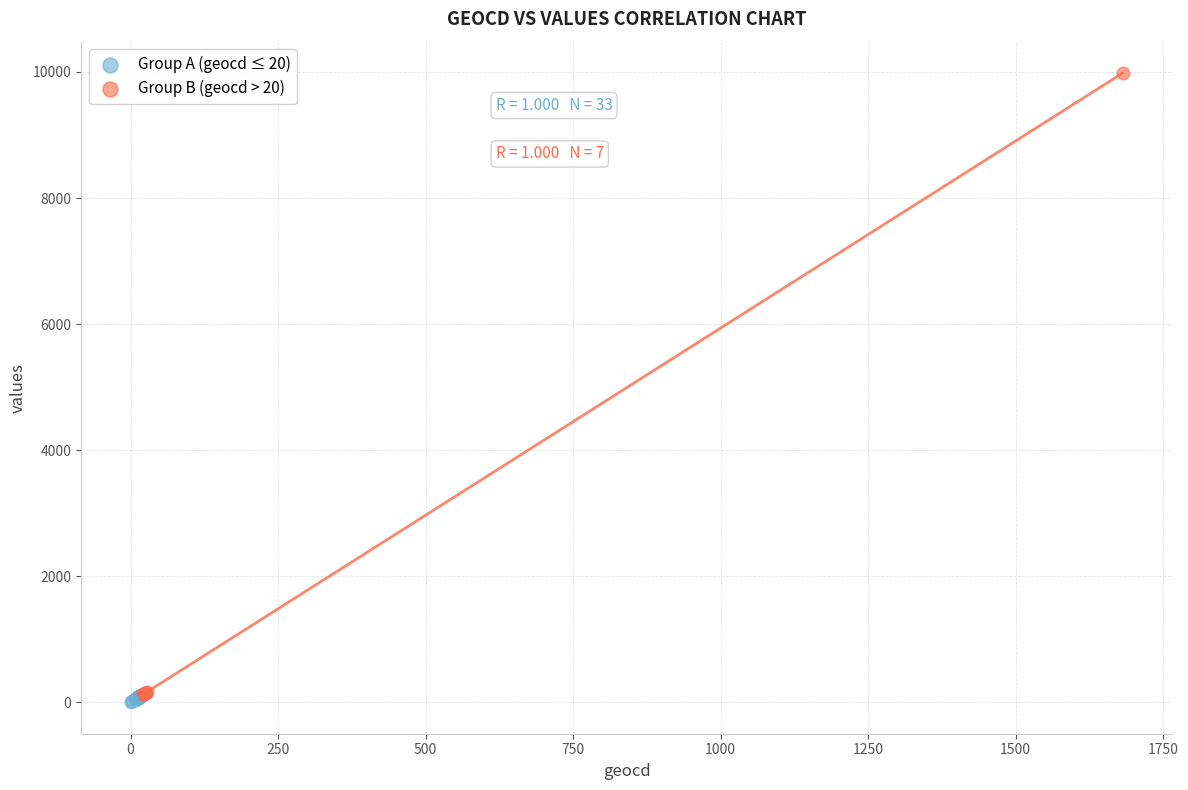

Which series reaches the minimum Y coordinate?

Group A (geocd ≤ 20)